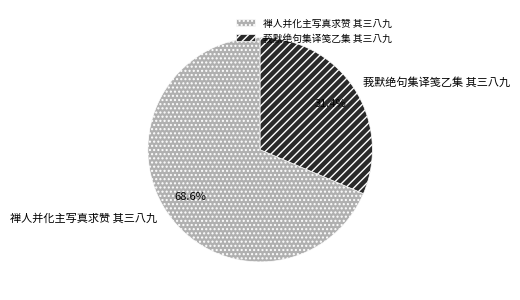

Approximately how many times larger is the value at 禅人并化主写真求赞 其三八九 compared to 莪默绝句集译笺乙集 其三八九?

2.2